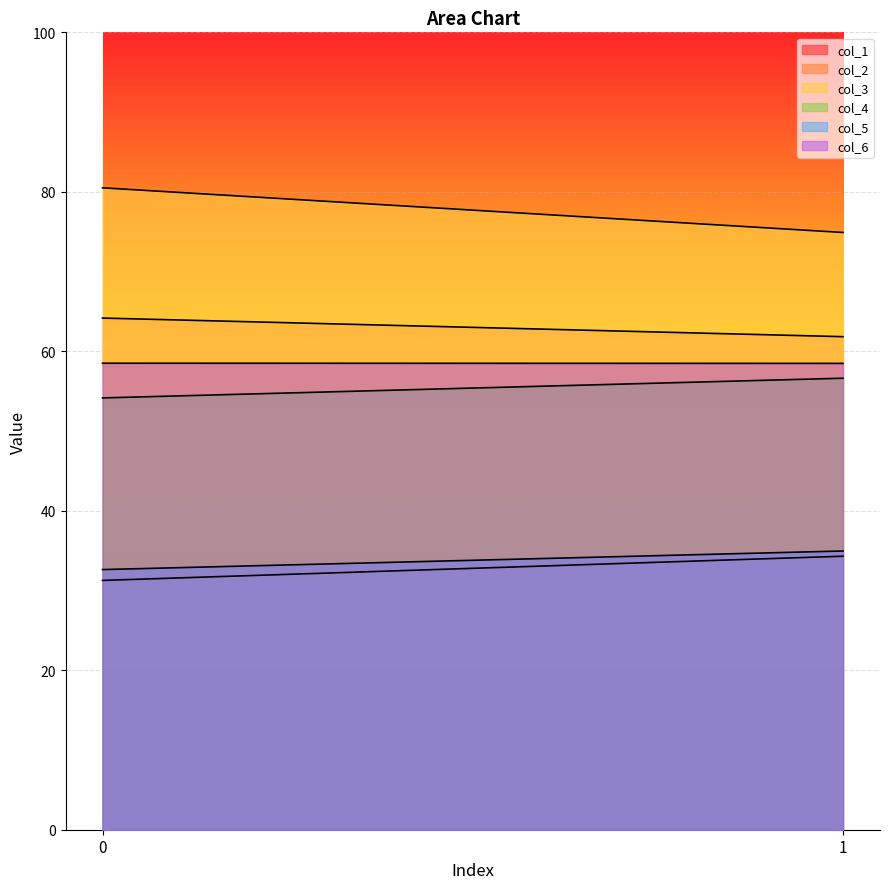

Reading left to right, list all the values displayed in this chart.

col_1: 0=31.3	1=34.3
col_2: 0=64.2	1=61.8
col_3: 0=80.5	1=74.9
col_4: 0=54.2	1=56.6
col_5: 0=32.6	1=35.0
col_6: 0=58.5	1=58.5